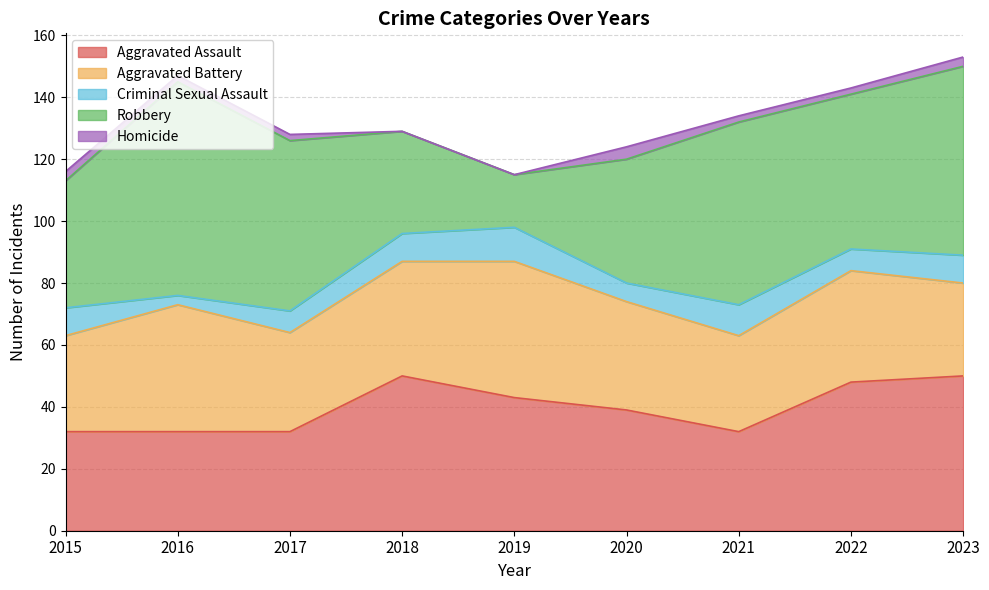

Rank the series at 2021 from highest to lowest value.

Robbery, Aggravated Assault, Aggravated Battery, Criminal Sexual Assault, Homicide